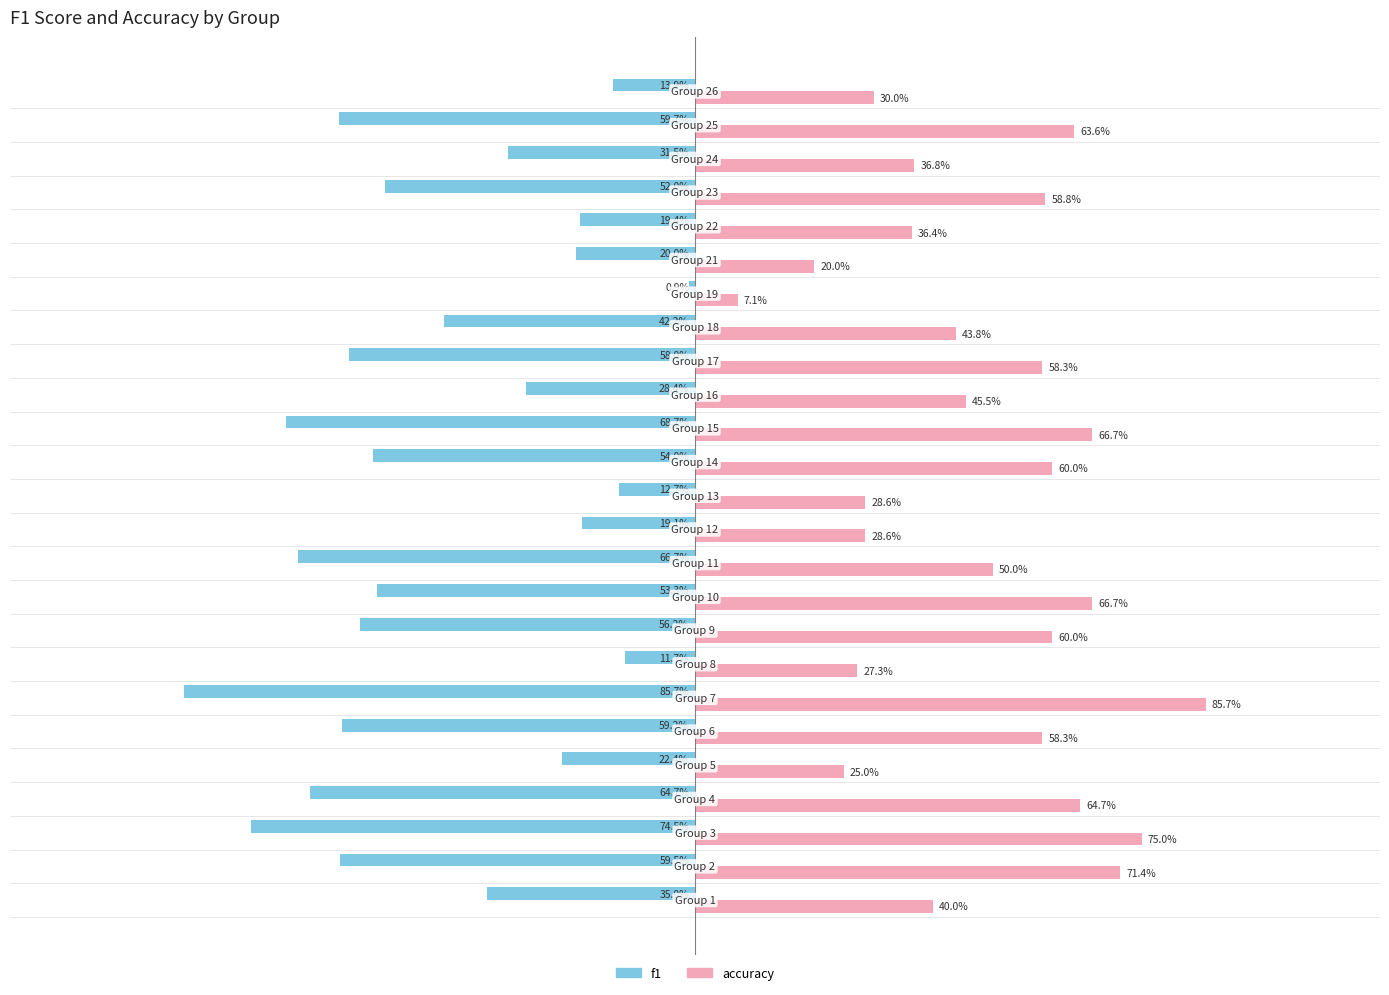

Which series has the largest range (max minus min)?

f1